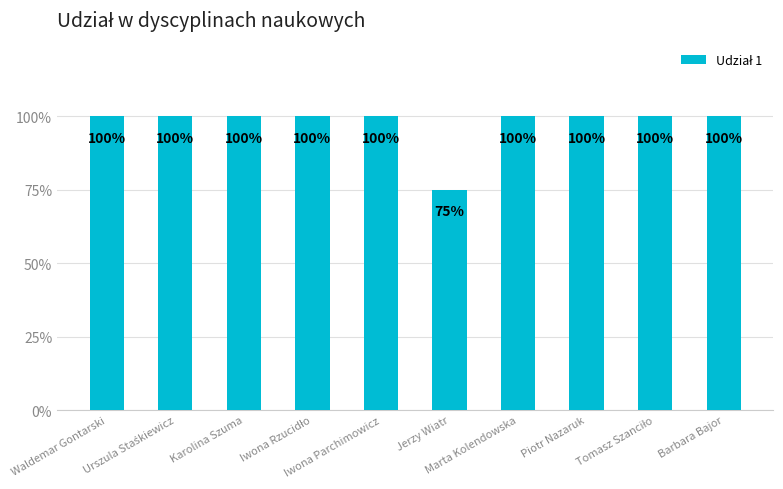

What is the maximum value shown in the chart?

1.0